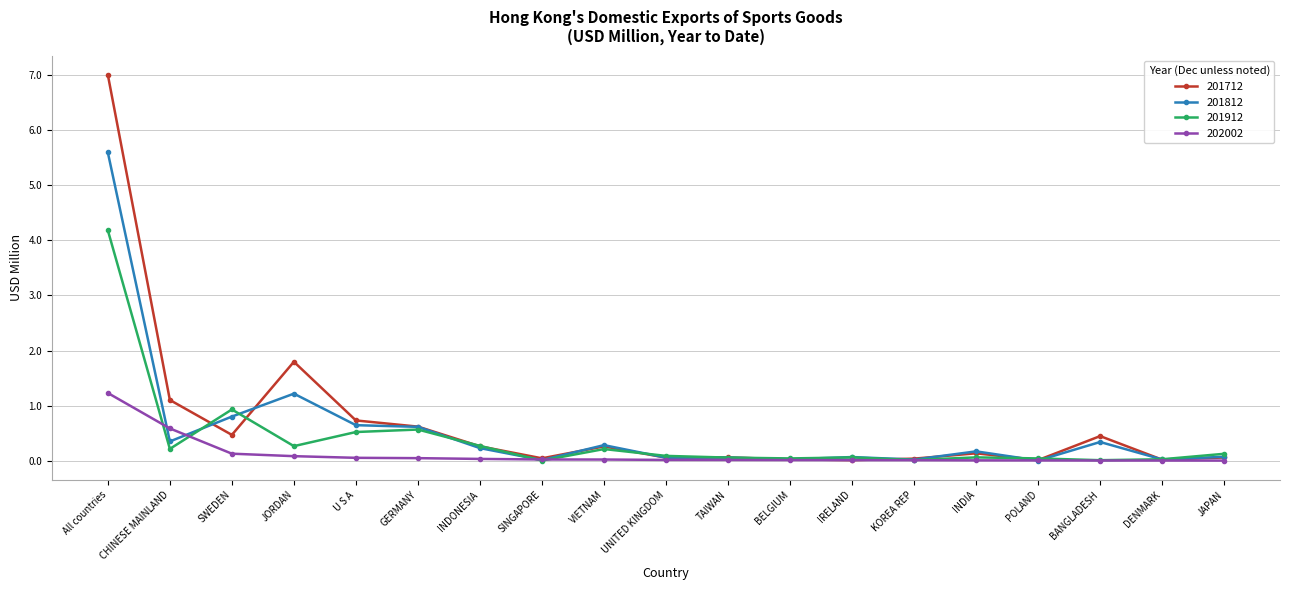

Which series has the widest spread of values?

201712